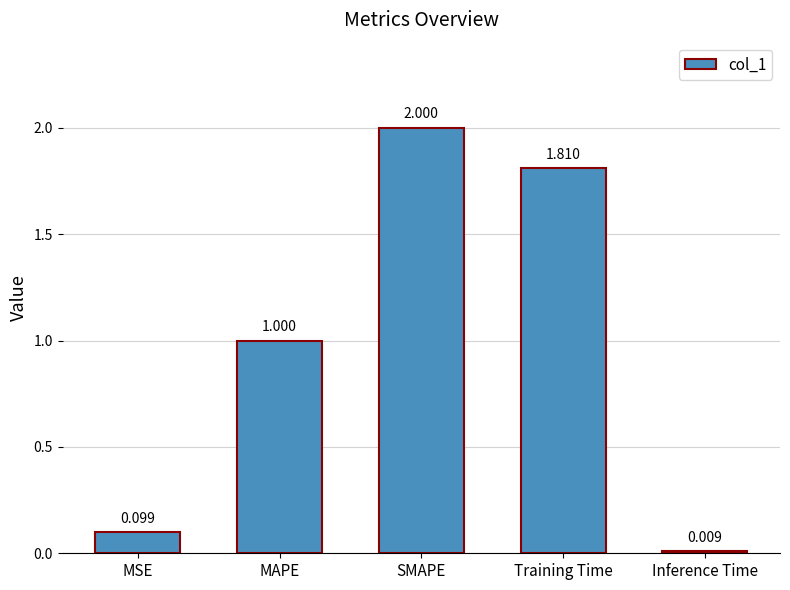

Rank the categories by value from highest to lowest.

SMAPE, Training Time, MAPE, MSE, Inference Time